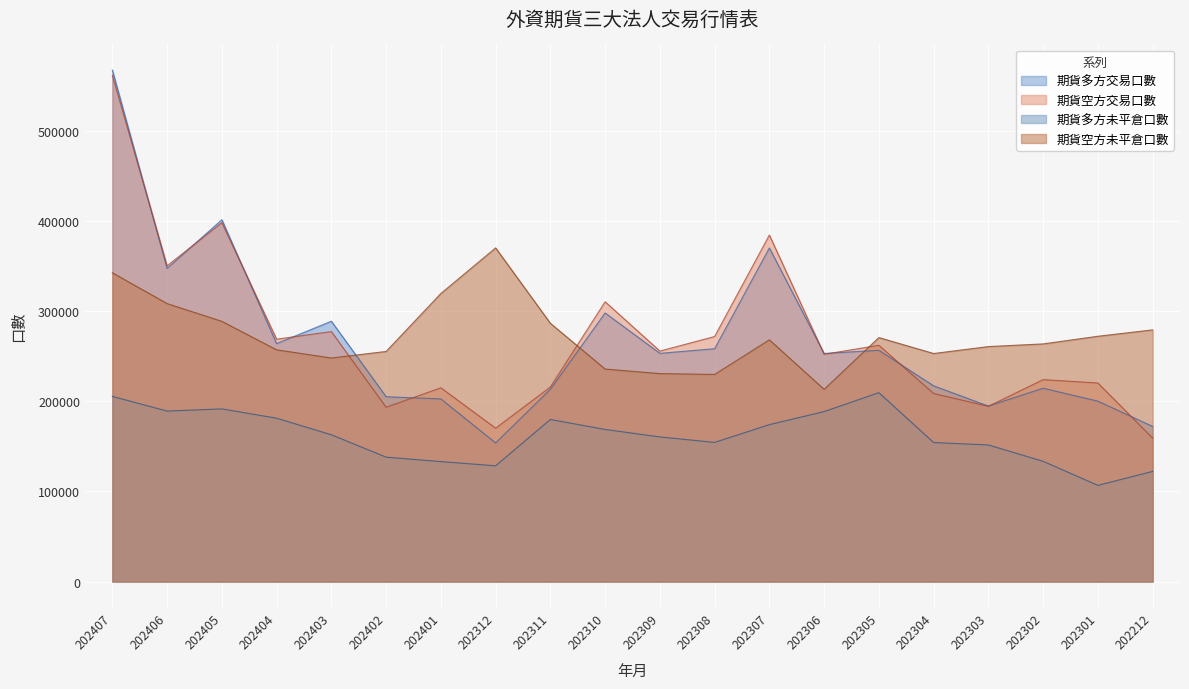

What is the total value across all series at 202407?

1677683